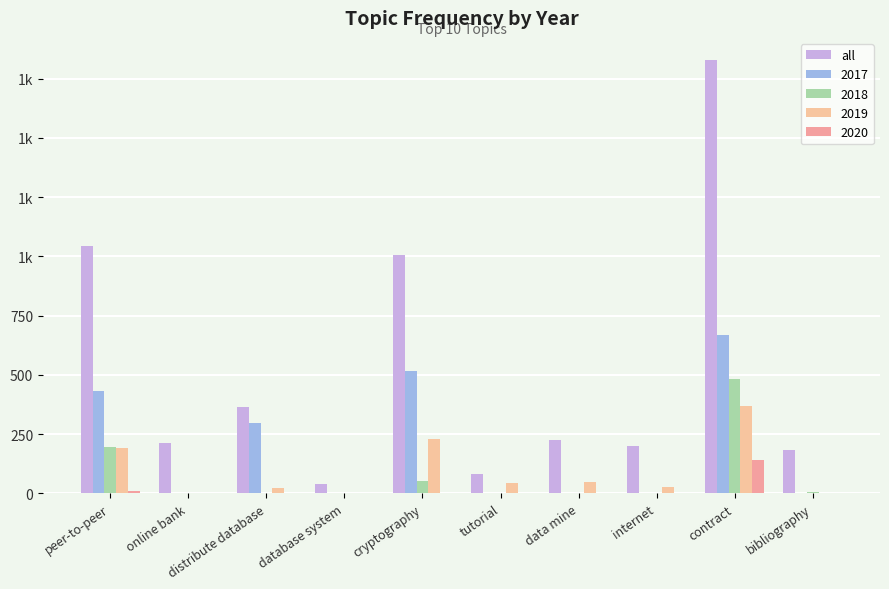

What is the maximum value shown in the chart?

1830